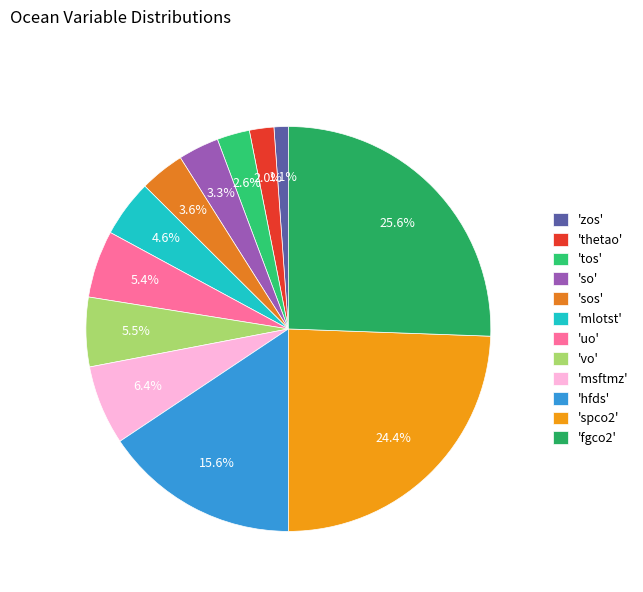

Count the number of slices in the pie.

12